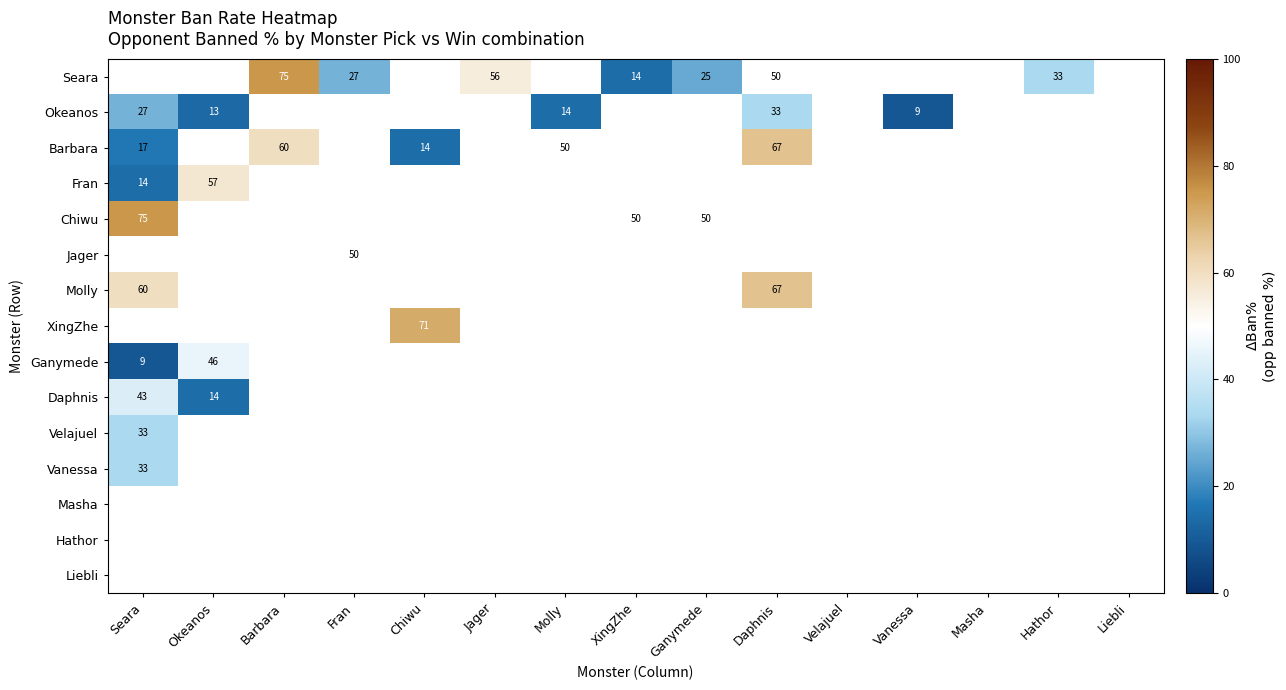

The value of Seara at Hathor is 33. True or false?

True